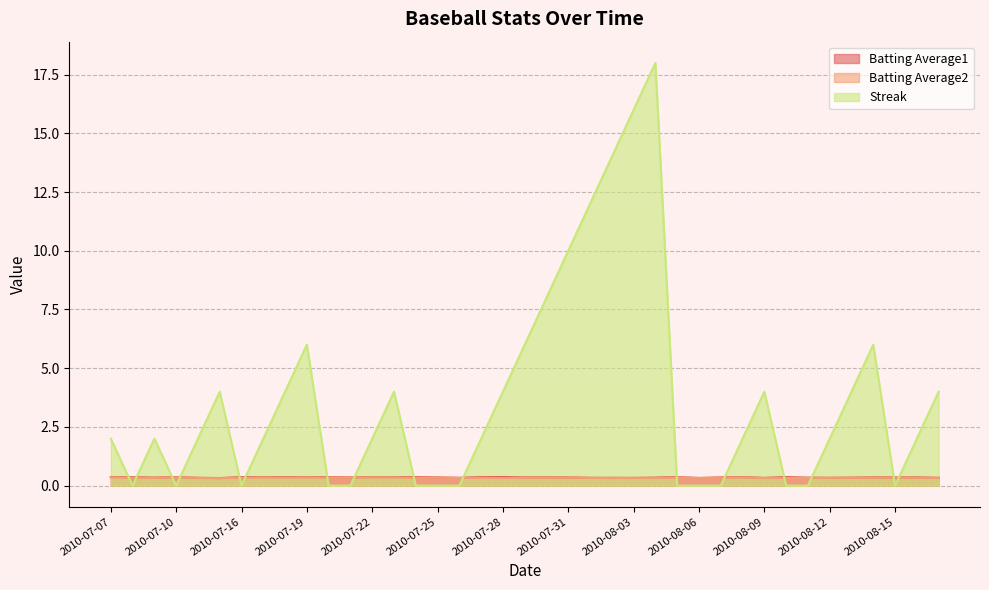

Rank the categories by Streak value from highest to lowest.

2010-08-04, 2010-08-03, 2010-08-02, 2010-08-01, 2010-07-31, 2010-07-30, 2010-07-19, 2010-07-29, 2010-08-14, 2010-07-15, 2010-07-18, 2010-07-23, 2010-07-28, 2010-08-09, 2010-08-13, 2010-08-17, 2010-07-07, 2010-07-09, 2010-07-11, 2010-07-17, 2010-07-22, 2010-07-27, 2010-08-08, 2010-08-12, 2010-08-16, 2010-07-08, 2010-07-10, 2010-07-16, 2010-07-20, 2010-07-21, 2010-07-24, 2010-07-25, 2010-07-26, 2010-08-05, 2010-08-06, 2010-08-07, 2010-08-10, 2010-08-11, 2010-08-15